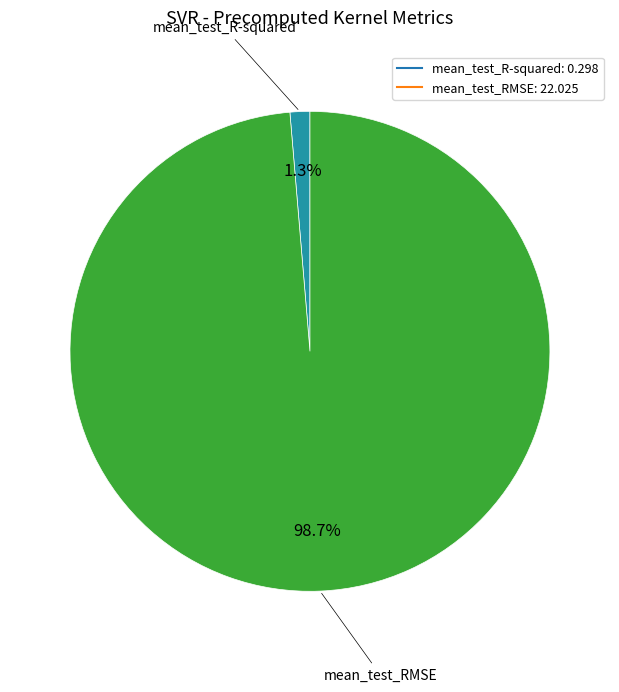

To the nearest percent, what is the average slice percentage?

50%